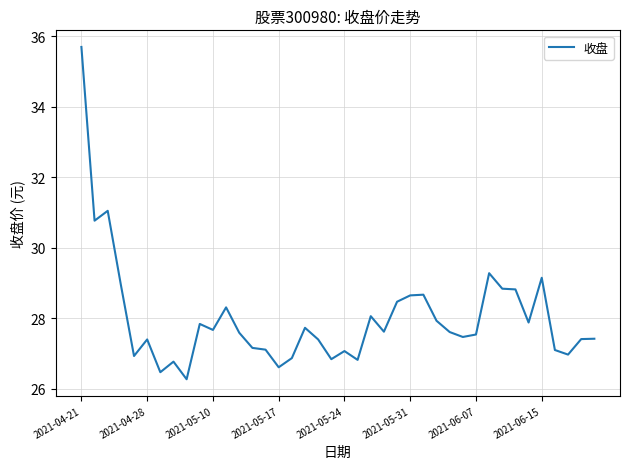

What is the maximum value shown in the chart?

35.7